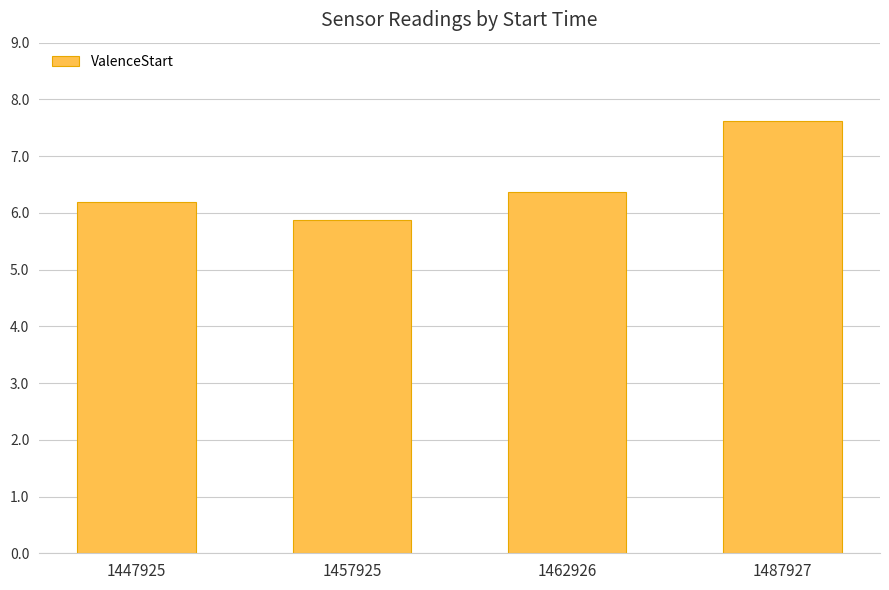

The chart shows a value of 8.7 at 1457925. True or false?

False